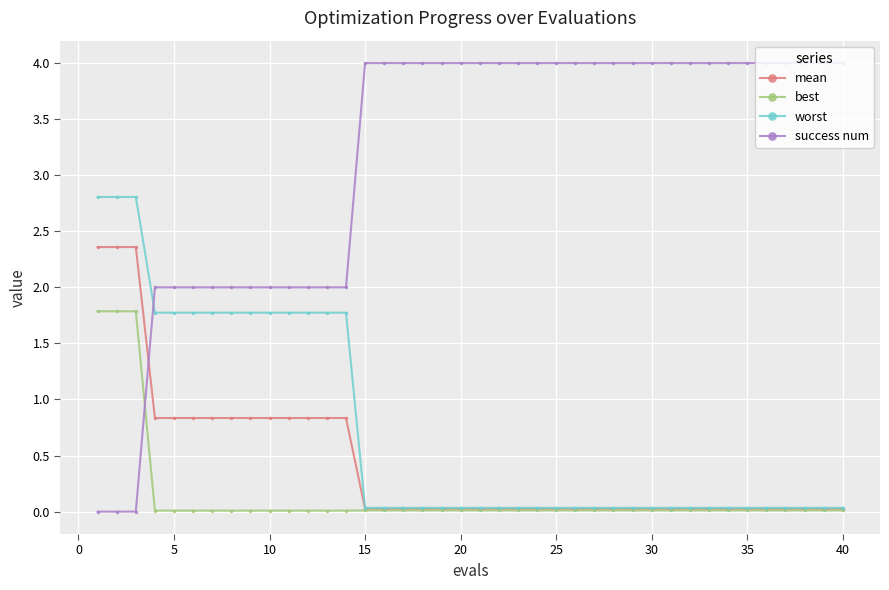

What are all the series names shown in the legend?

mean, best, worst, success num